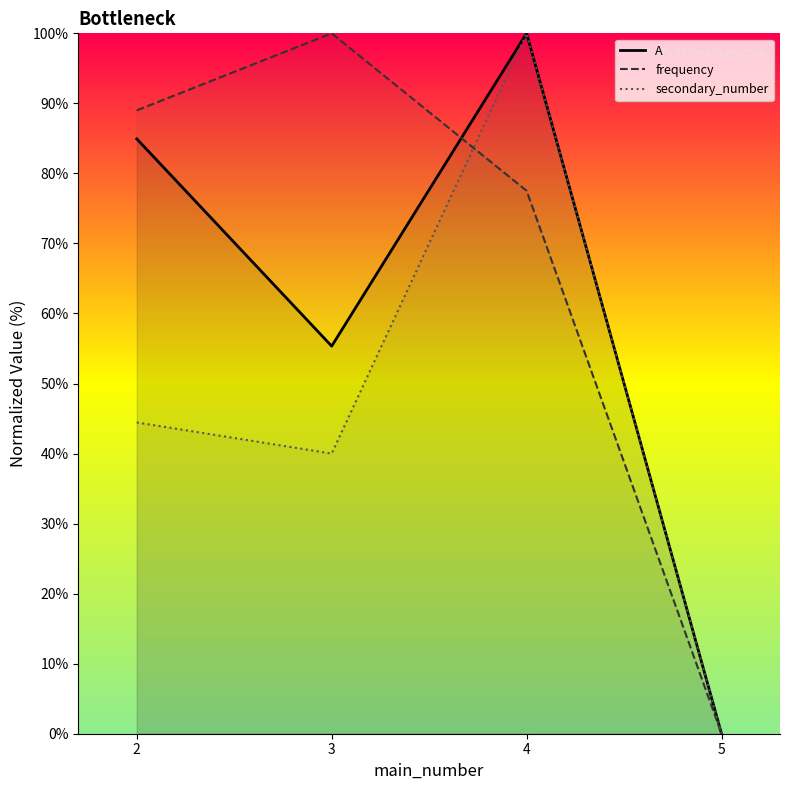

At how many categories does at least one series exceed 69?

3